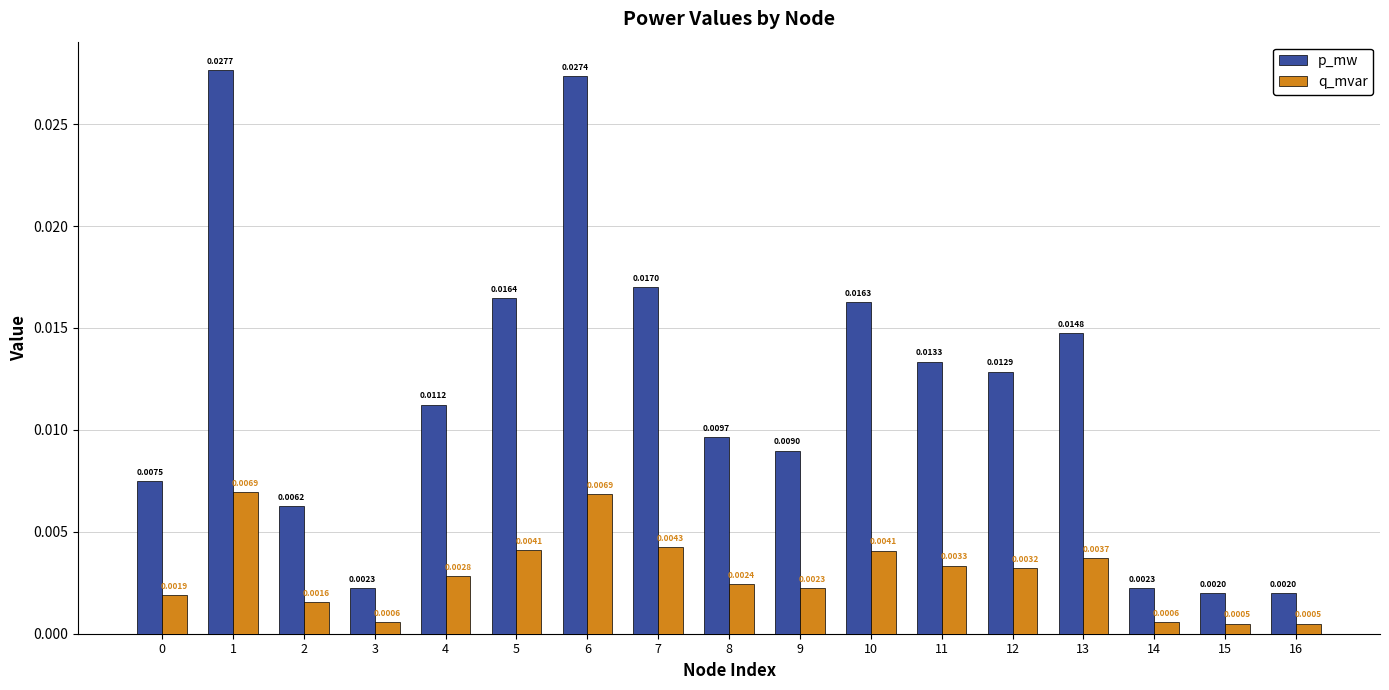

What are all the series names shown in the legend?

p_mw, q_mvar